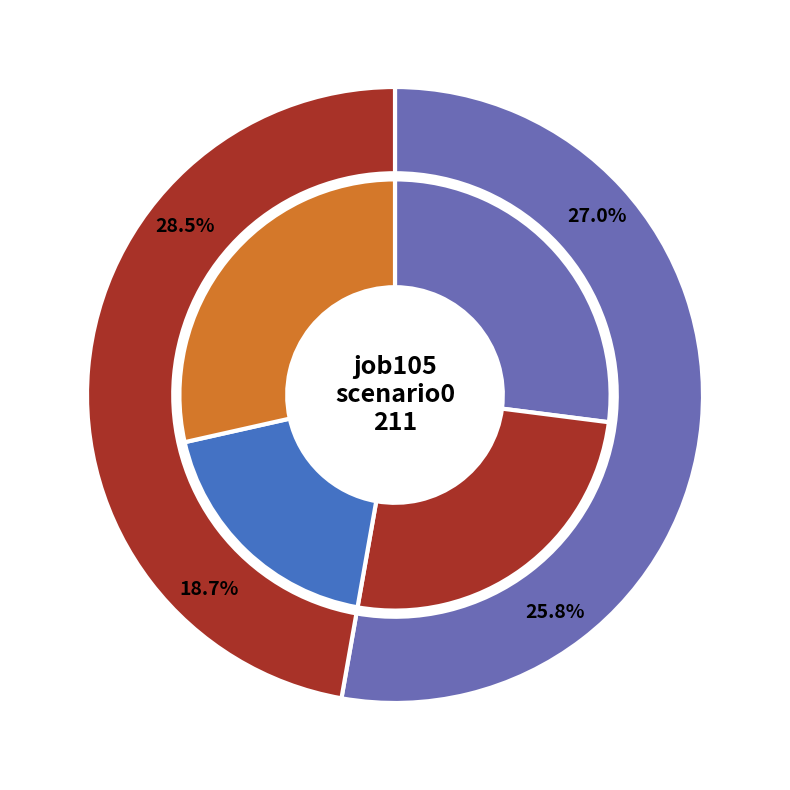

Which slice is the largest?

B54